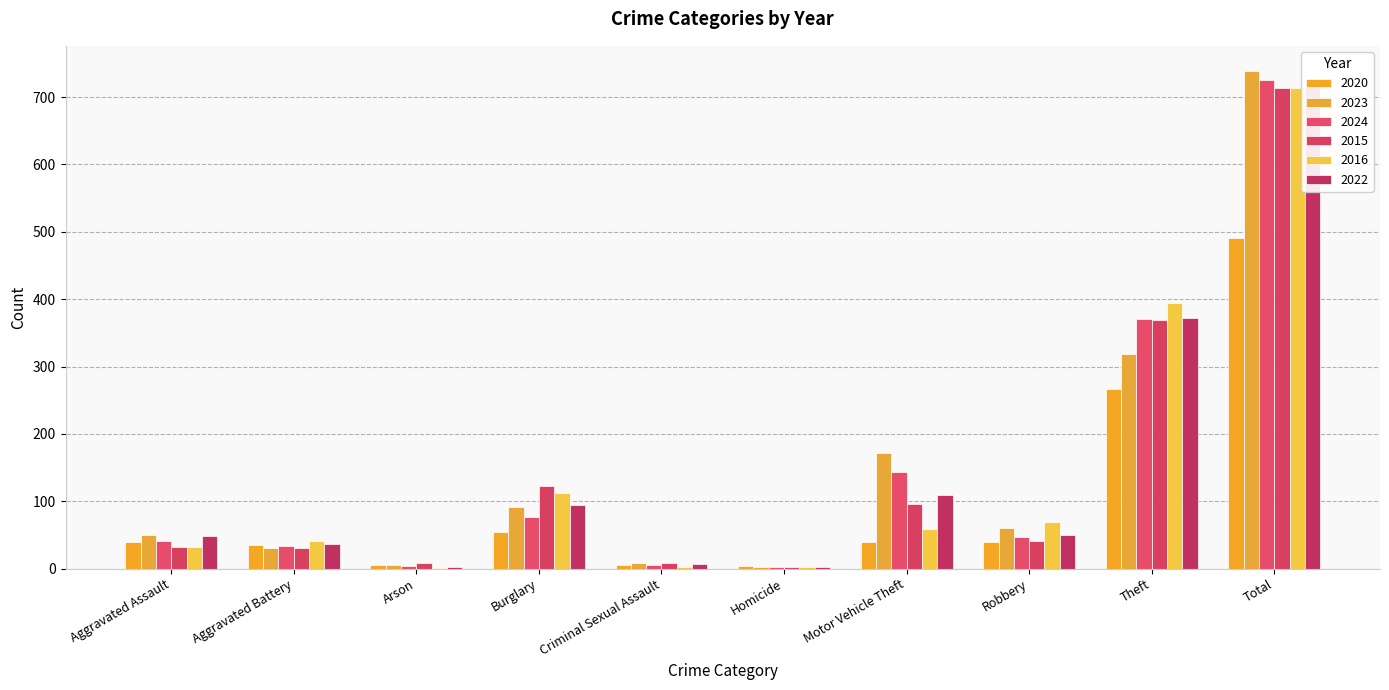

What is the label of the 9th bar from the left?

Theft